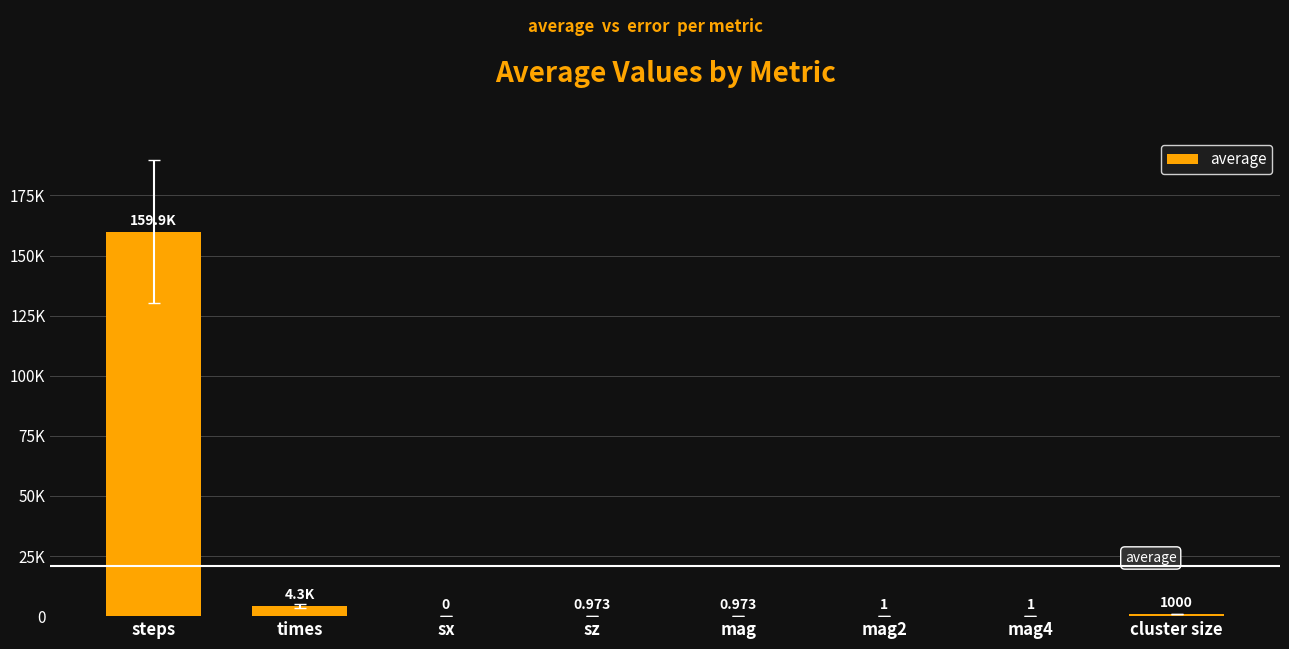

Where does the data first go above 1?

steps